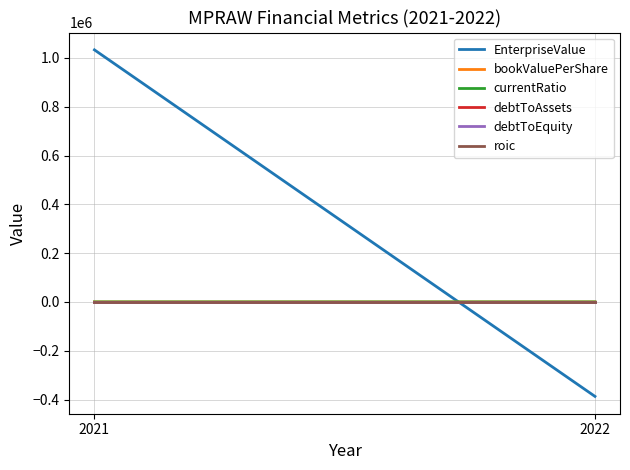

Between 2021 and 2022, which series saw the biggest shift?

EnterpriseValue